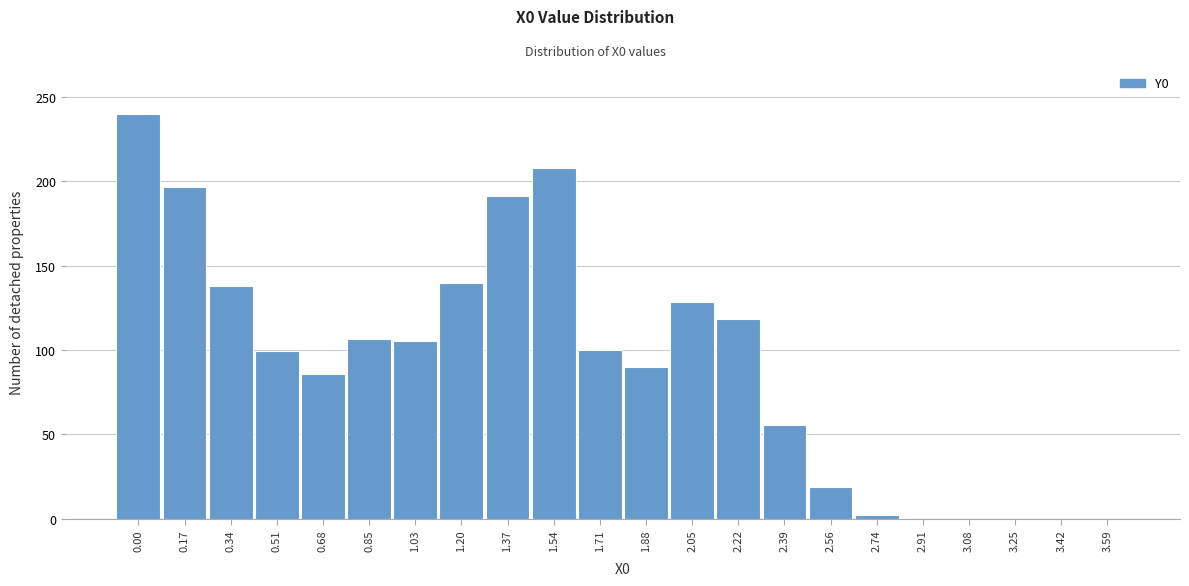

What is the sum of the values at 1.20 and 0.51?

238.9